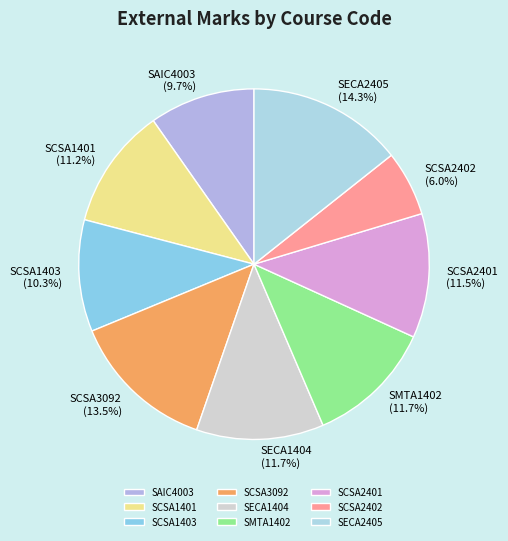

What portion of the pie excludes SMTA1402?

88.3%